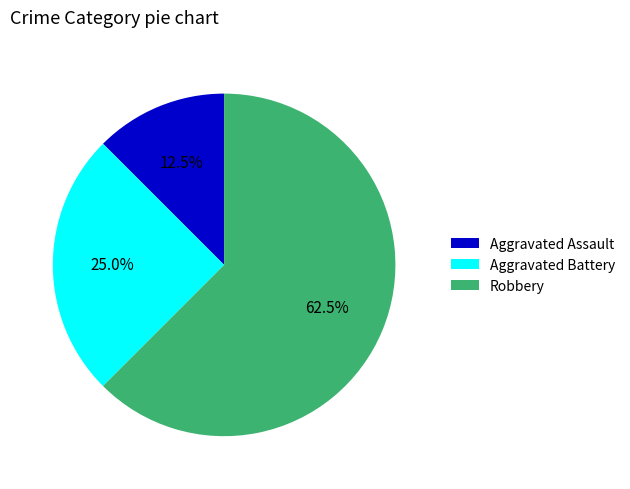

Which slice represents more than half of the pie?

Robbery